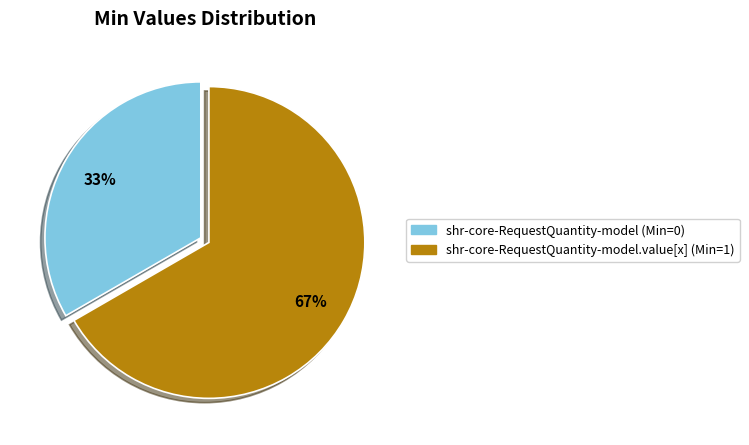

To the nearest percent, what is the average slice percentage?

50%